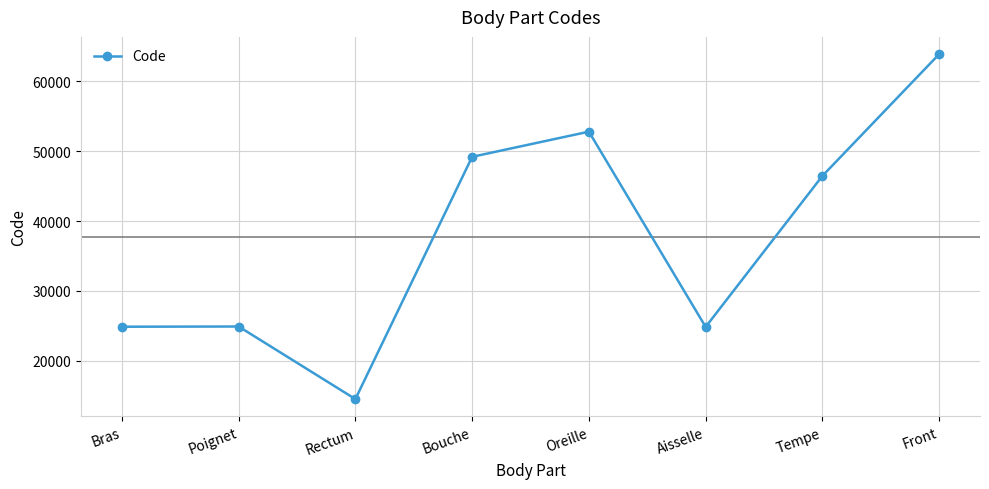

What is the value of the 2nd point from the left?

24922